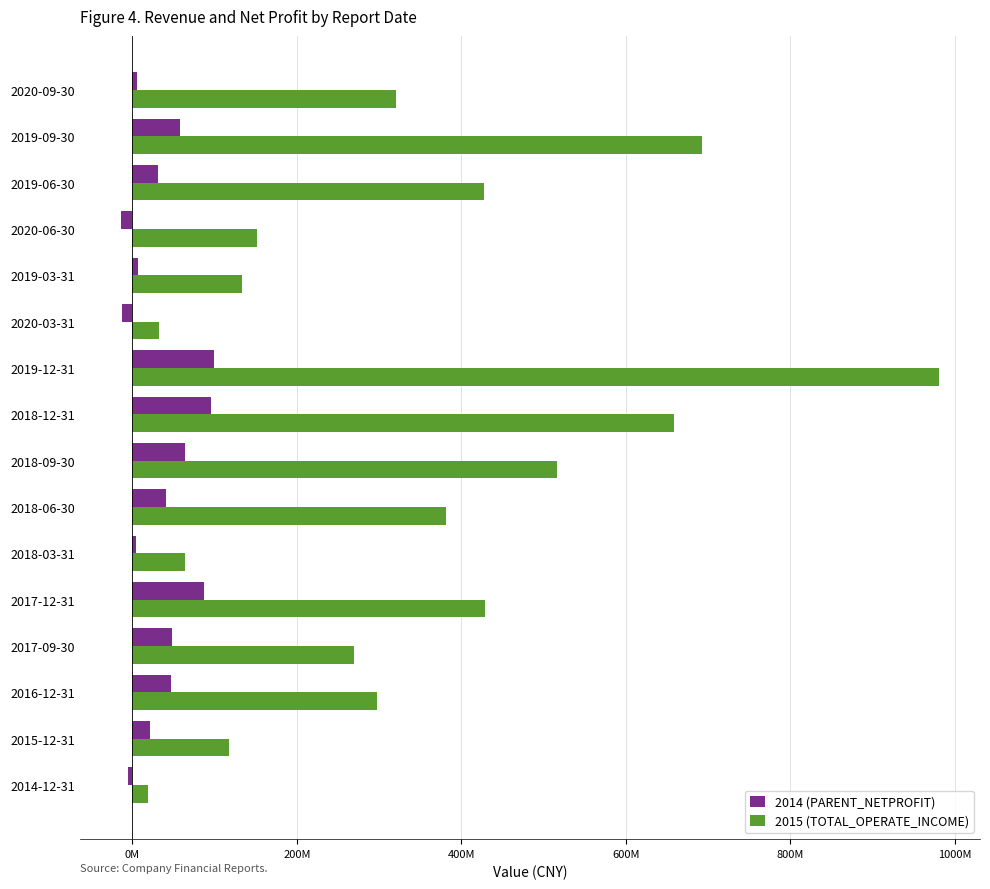

What is the value of the 2015 (TOTAL_OPERATE_INCOME) bar at the 8th from the left?

658584896.1